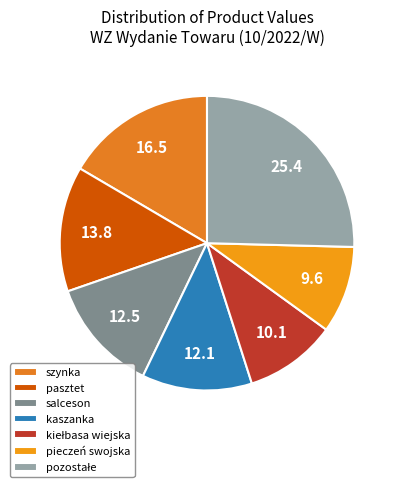

The kaszanka slice represents 12% of the pie. True or false?

True